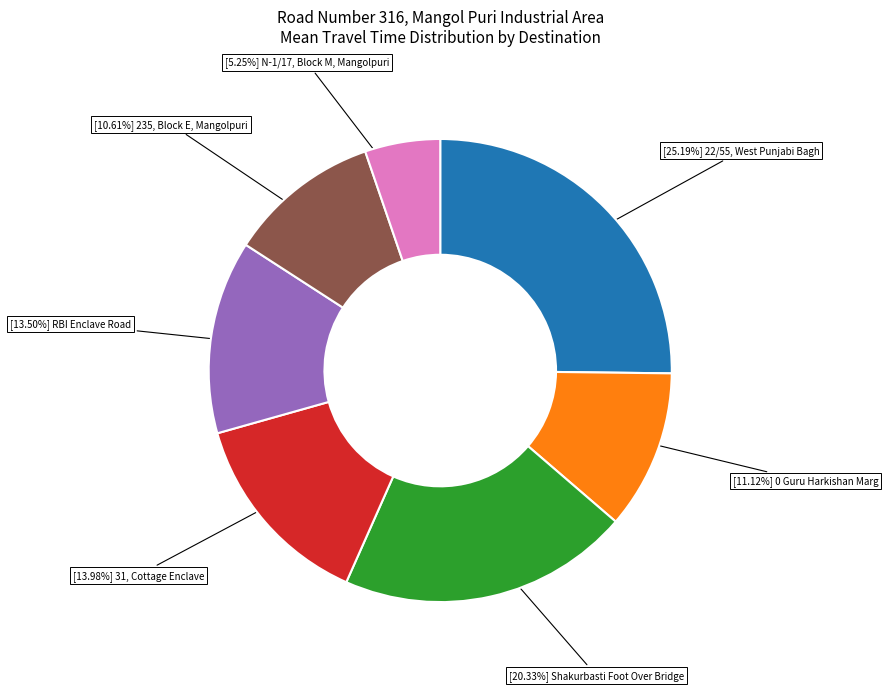

Is there any slice that represents more than half of the pie?

No